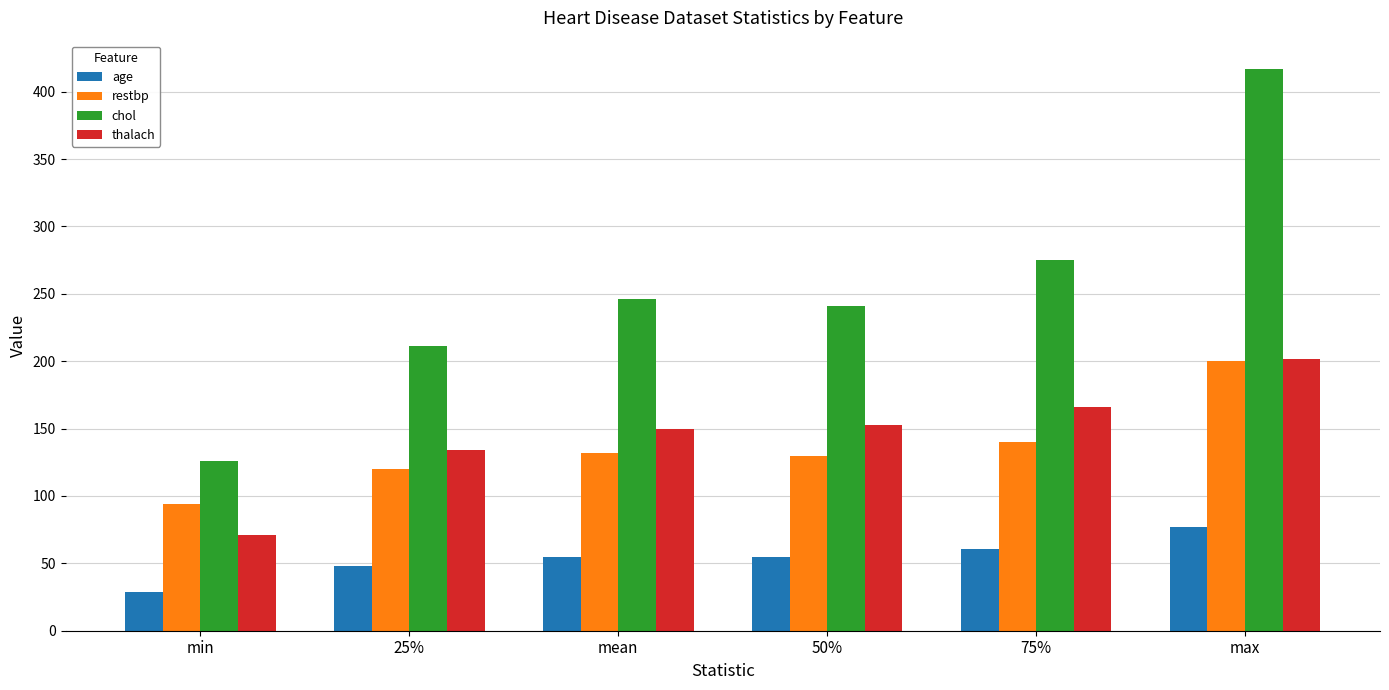

How many data points does each series have?

6